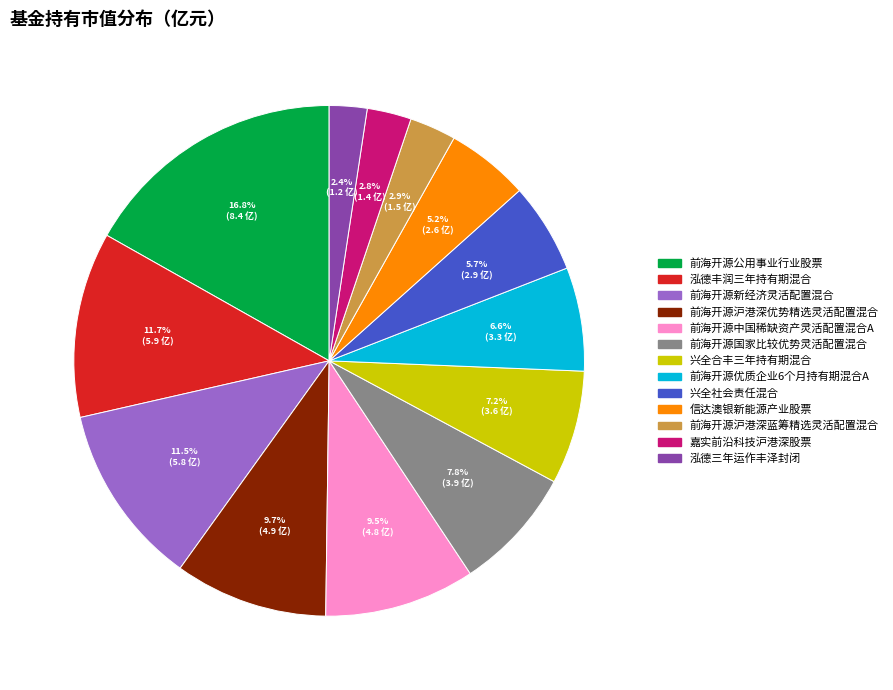

To the nearest percent, what is the combined percentage of 泓德三年运作丰泽封闭 and 前海开源优质企业6个月持有期混合A?

9%